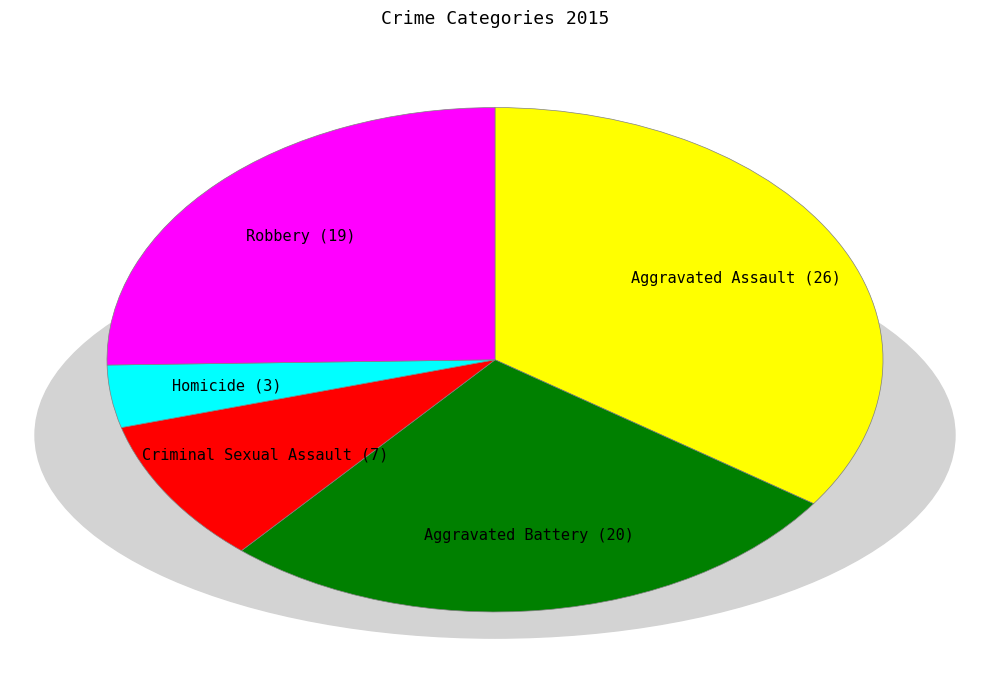

Is there a majority slice in this chart?

No